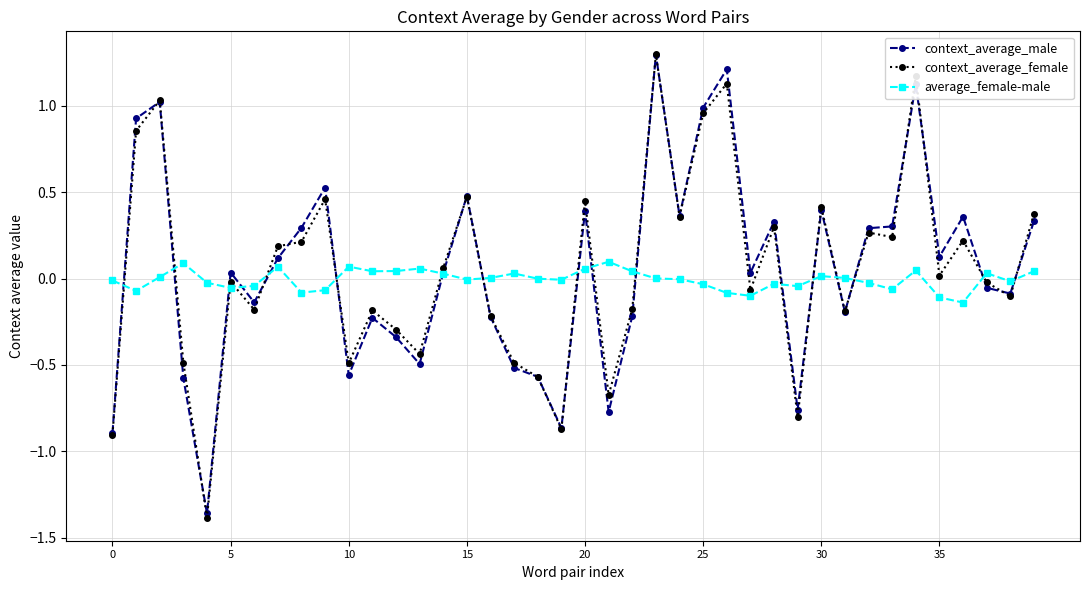

What is the value of the context_average_male point at the 14th from the left?

-0.5